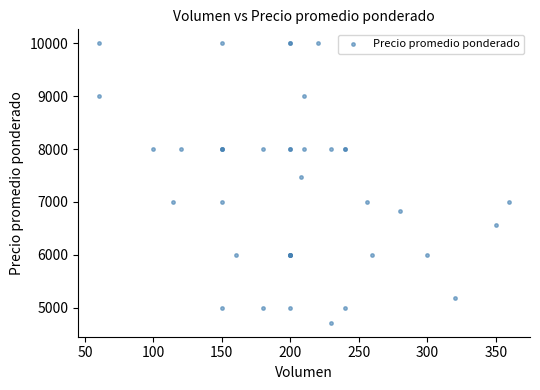

What Y value in the scatter plot is closest to 7358?

7481